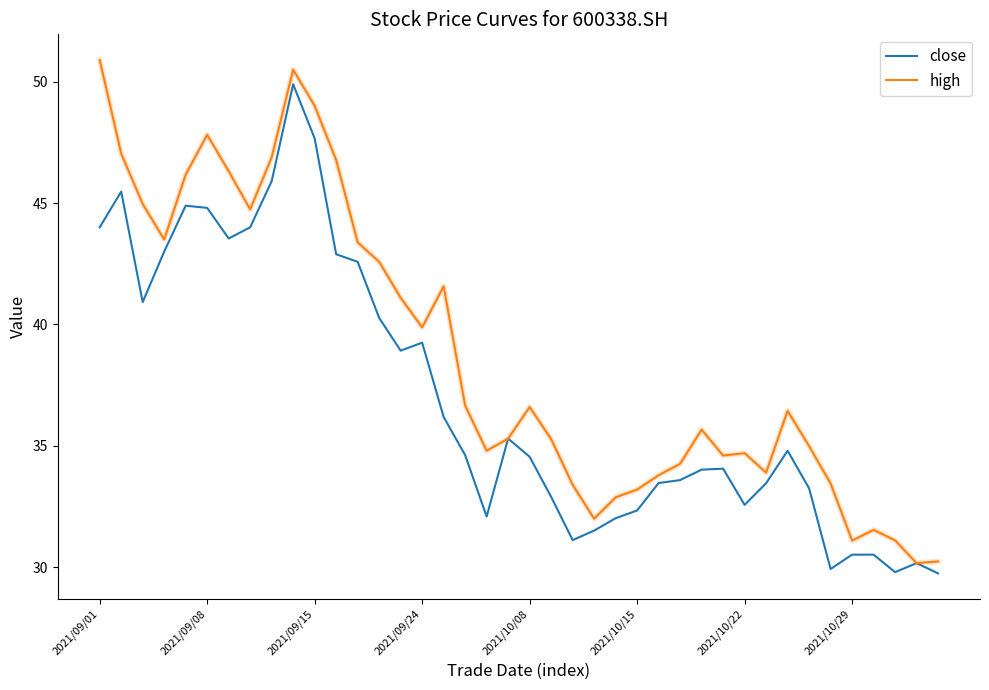

What is the lowest value of the high series?

30.2